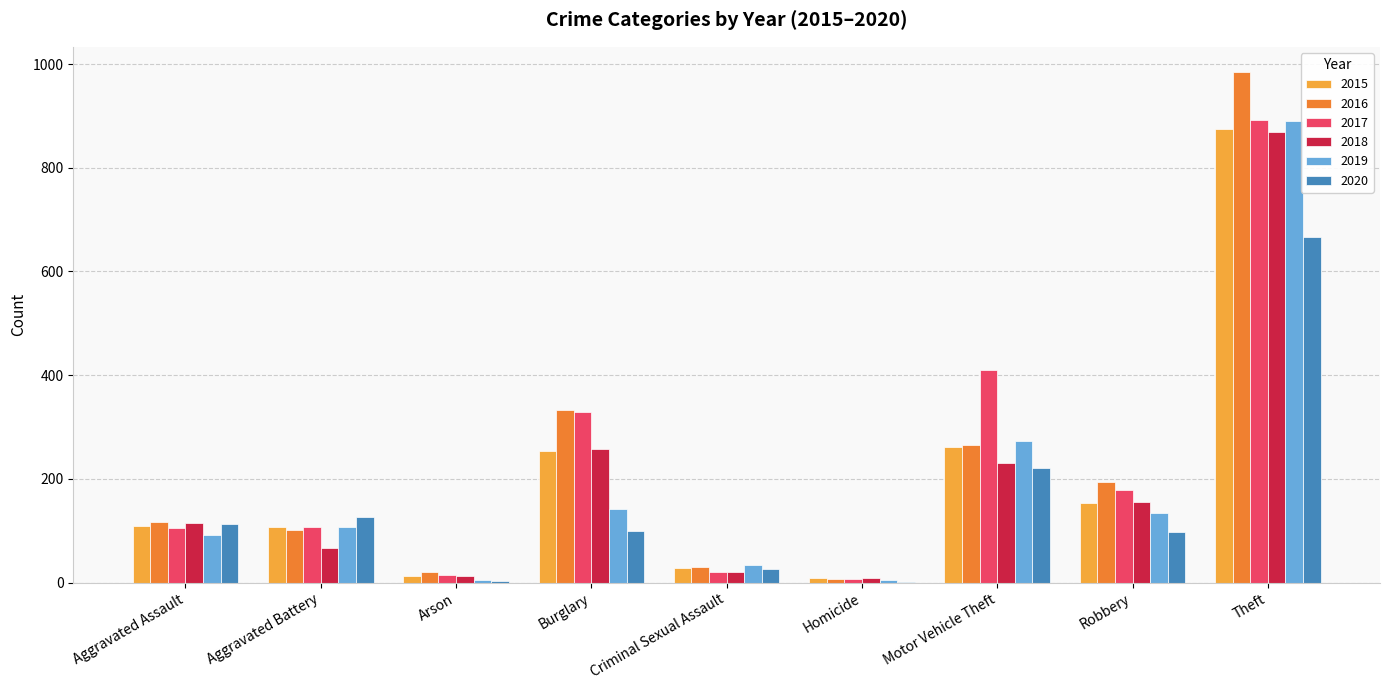

What value does the 2017 series have at Robbery, to the nearest 50?

200